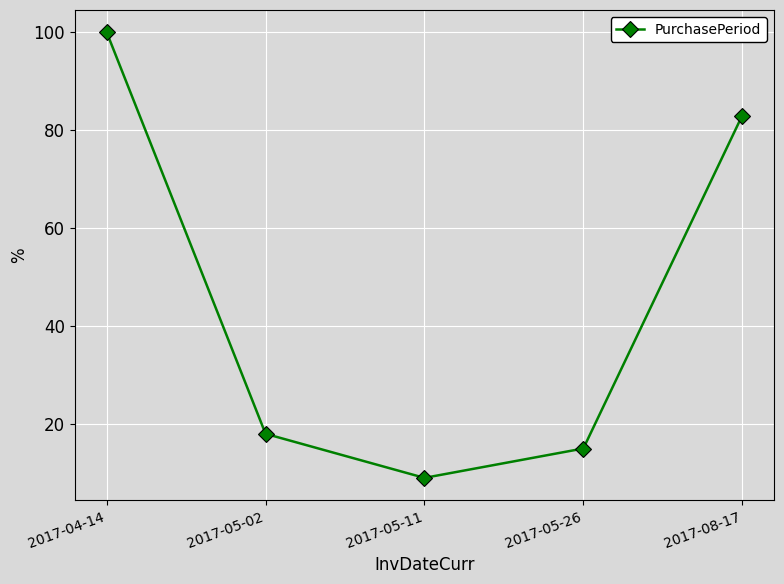

Reading right to left, extract all data points from this chart.

83	15	9	18	100